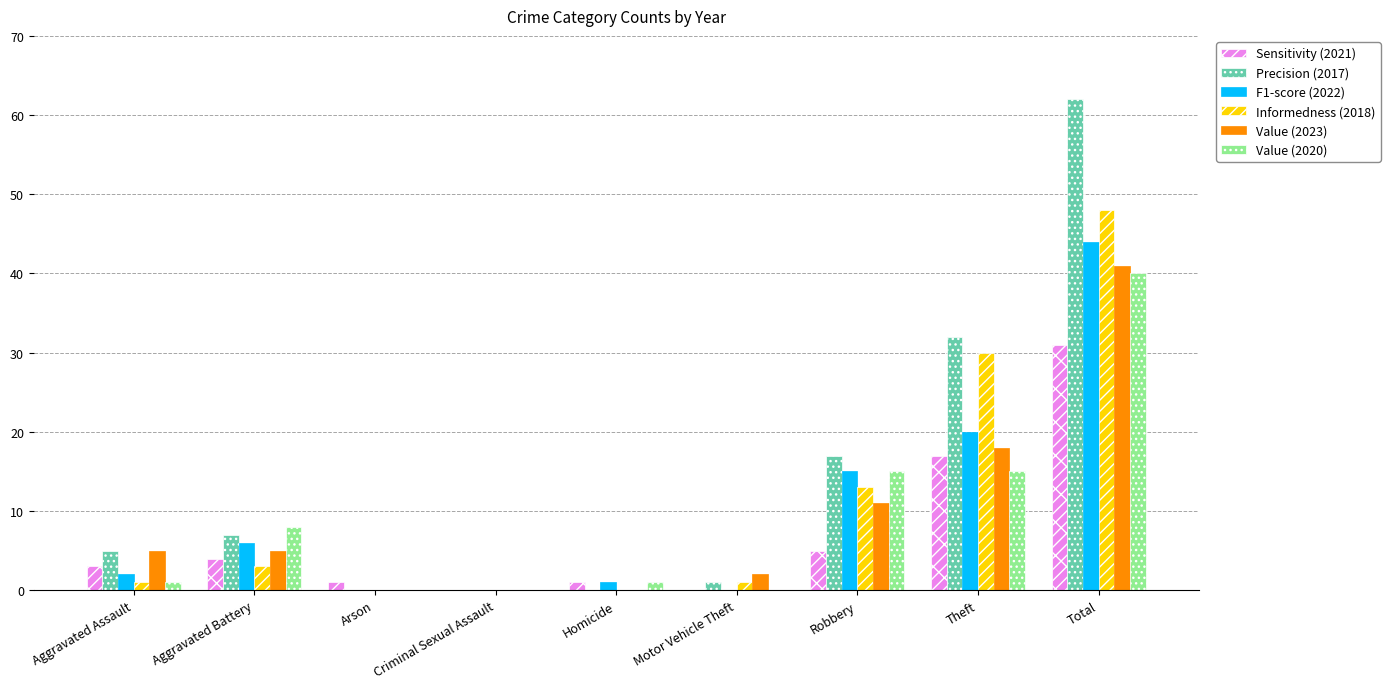

Which series changed the most between Aggravated Battery and Total?

Precision (2017)